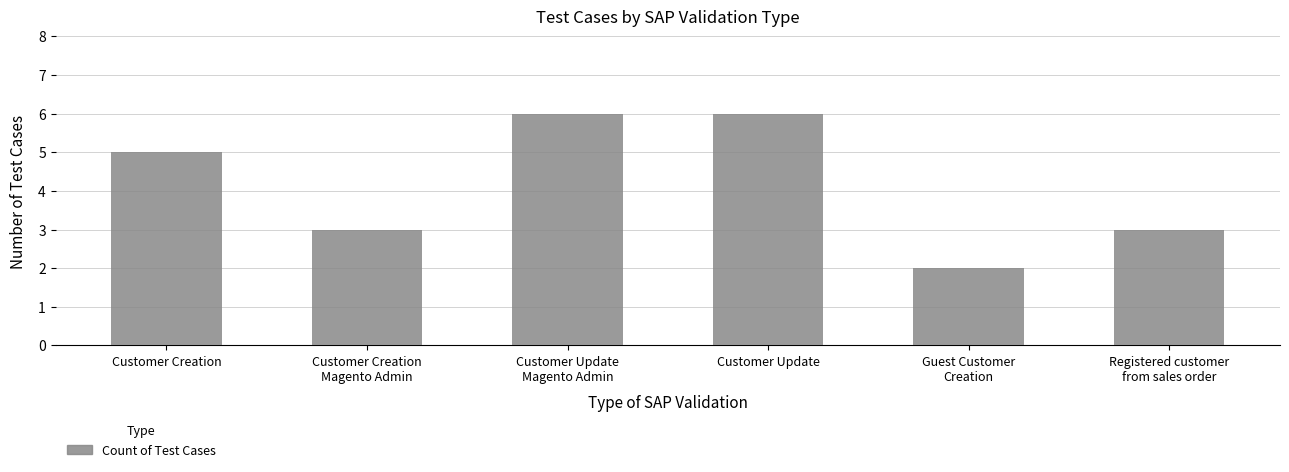

Reading right to left, list all the values displayed in this chart.

Registered customer
from sales order=3	Guest Customer
Creation=2	Customer Update=6	Customer Update
Magento Admin=6	Customer Creation
Magento Admin=3	Customer Creation=5